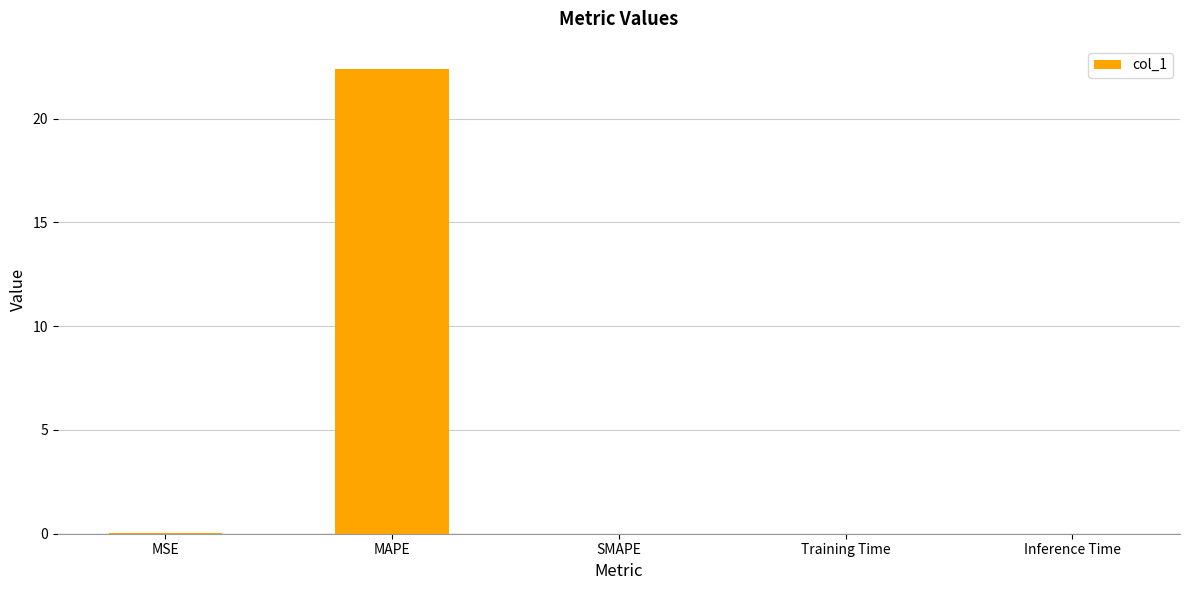

Which label corresponds to the largest value in the chart?

MAPE